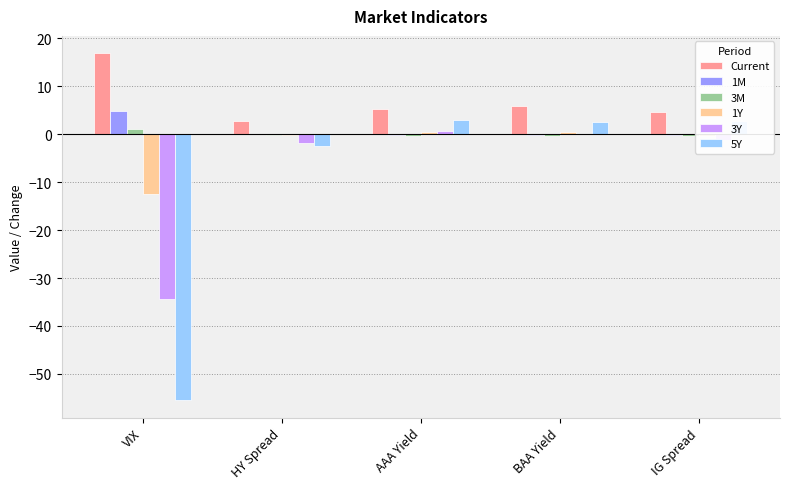

What is the highest value of the Current series?

16.9